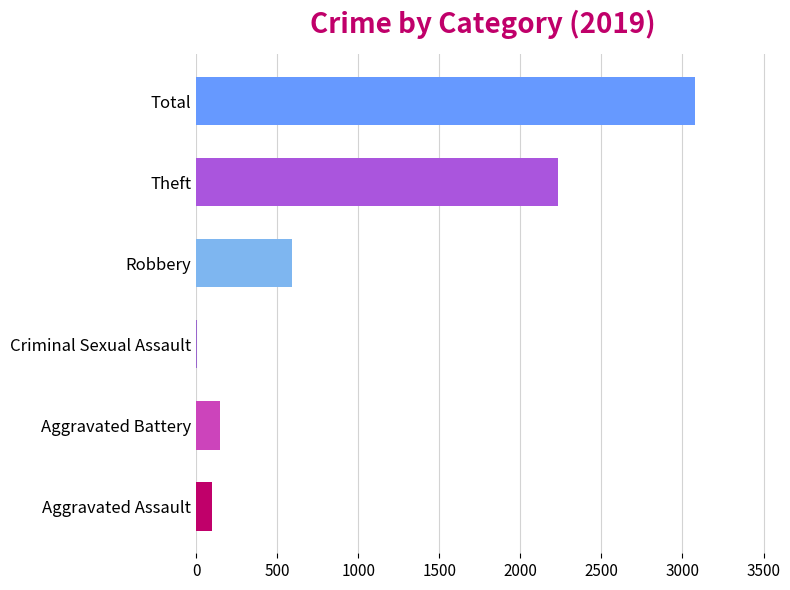

What is the sum of all values?

6155